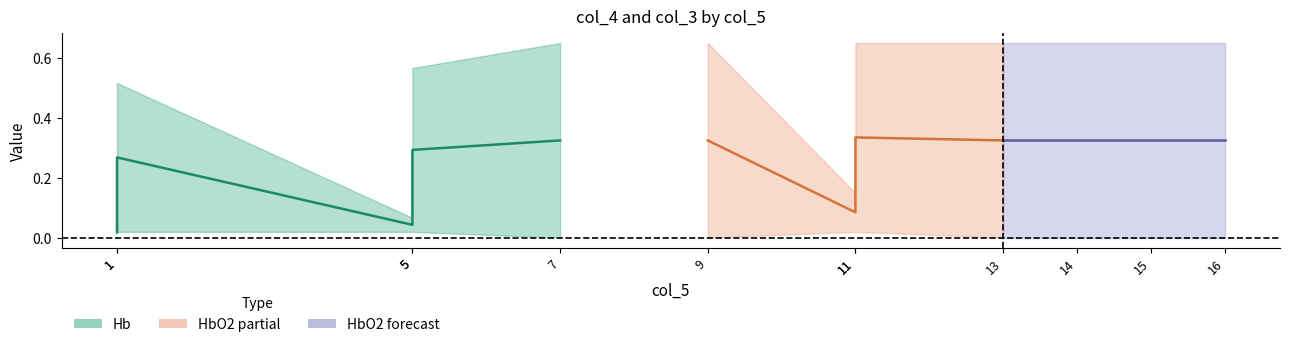

After their last crossing, which series has the higher values: col_3 or col_4?

col_4